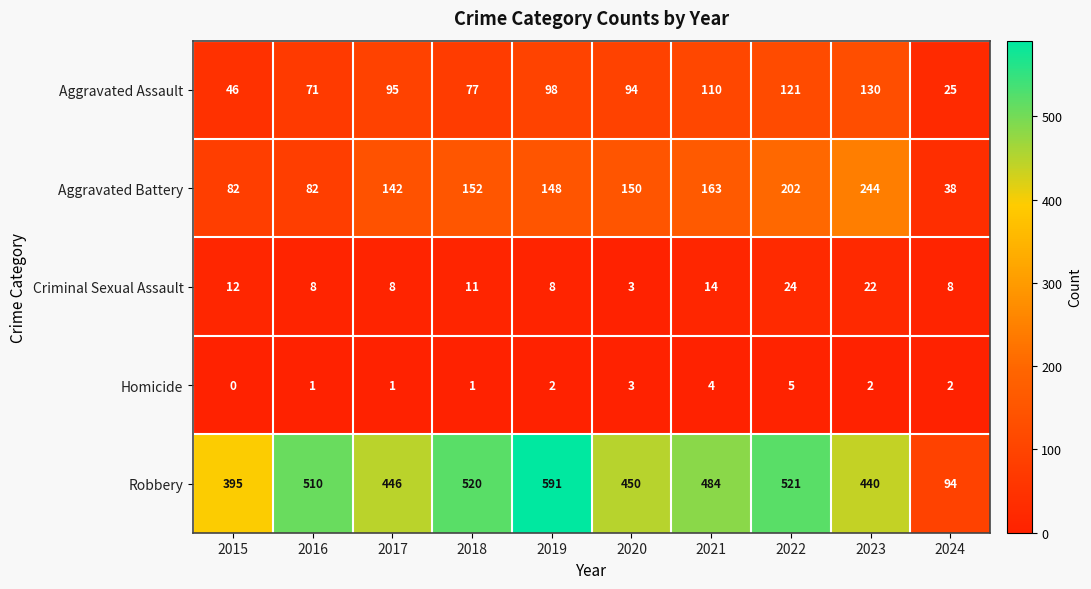

At which label is Robbery closest to 342?

2015